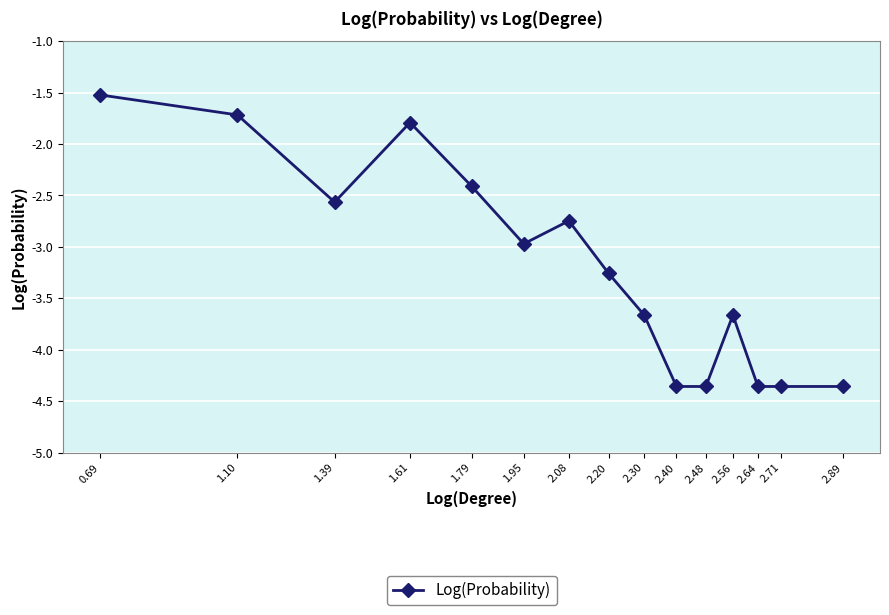

What is the value of the 12th point from the left?

-3.7